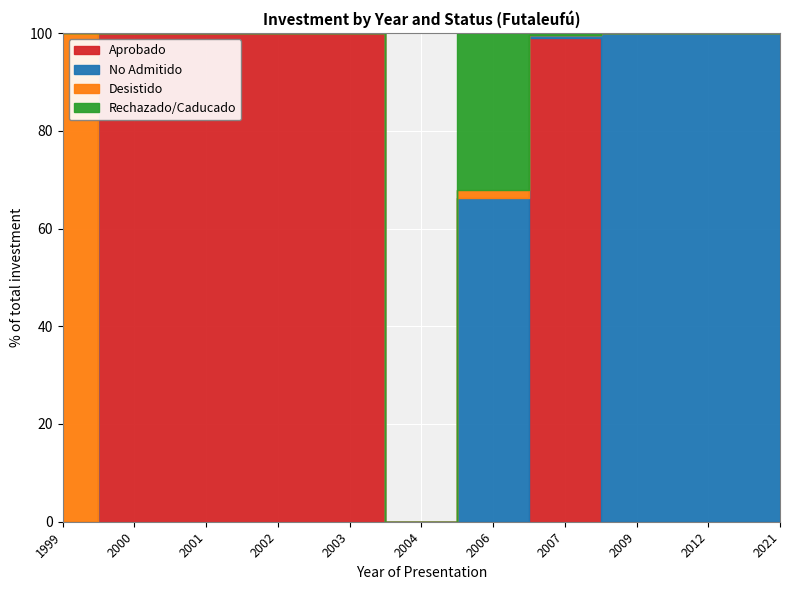

At how many categories does at least one series exceed 64615?

1